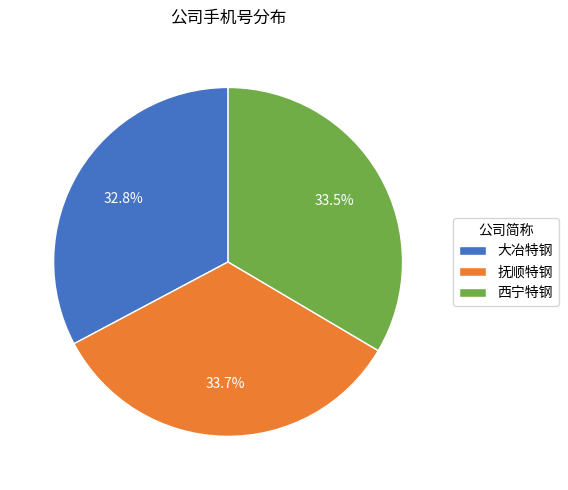

Is the sum of 大冶特钢 and 抚顺特钢 greater than half?

Yes